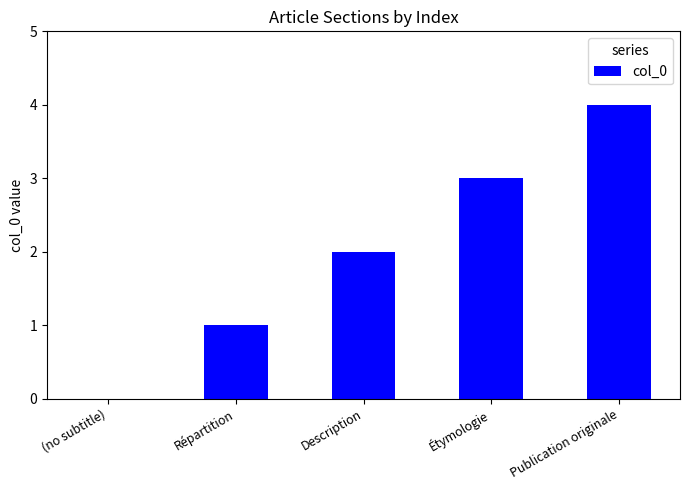

How many positive values are there?

4